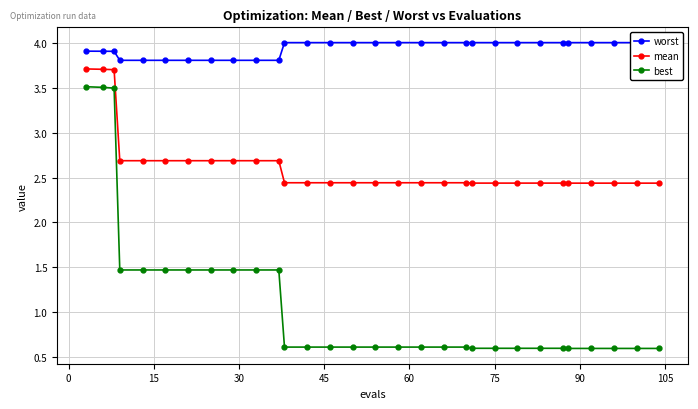

True or false: mean and best intersect in this chart.

False